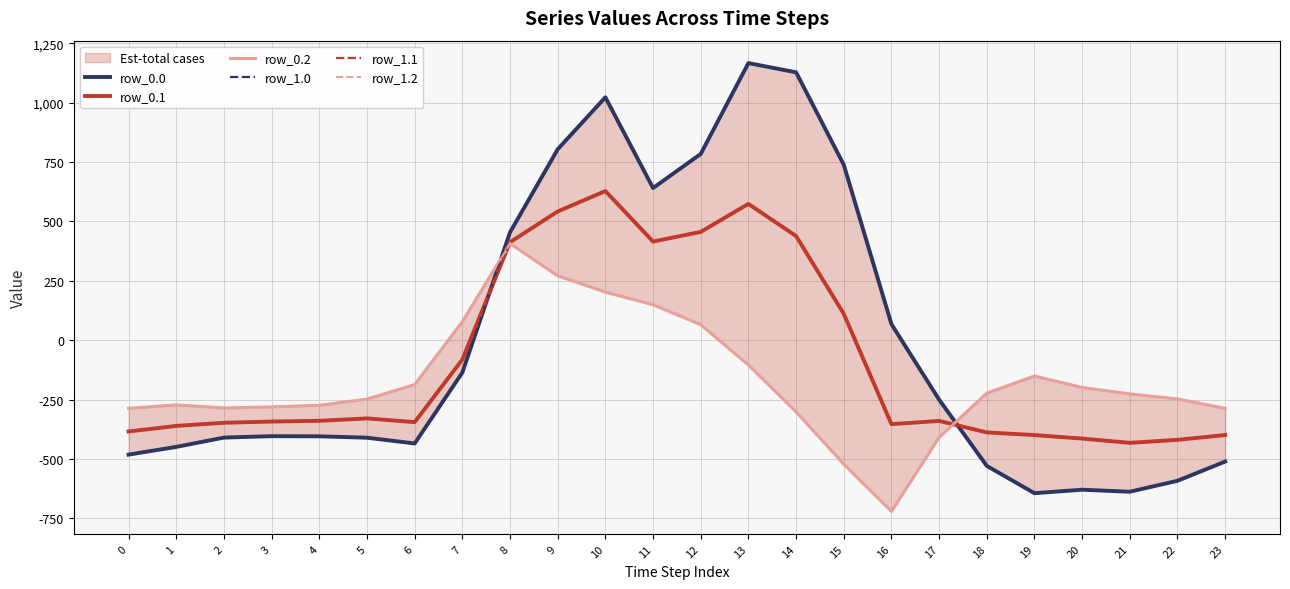

Which series ends up on top after the final intersection of row_1.1 and row_1.0?

row_1.1